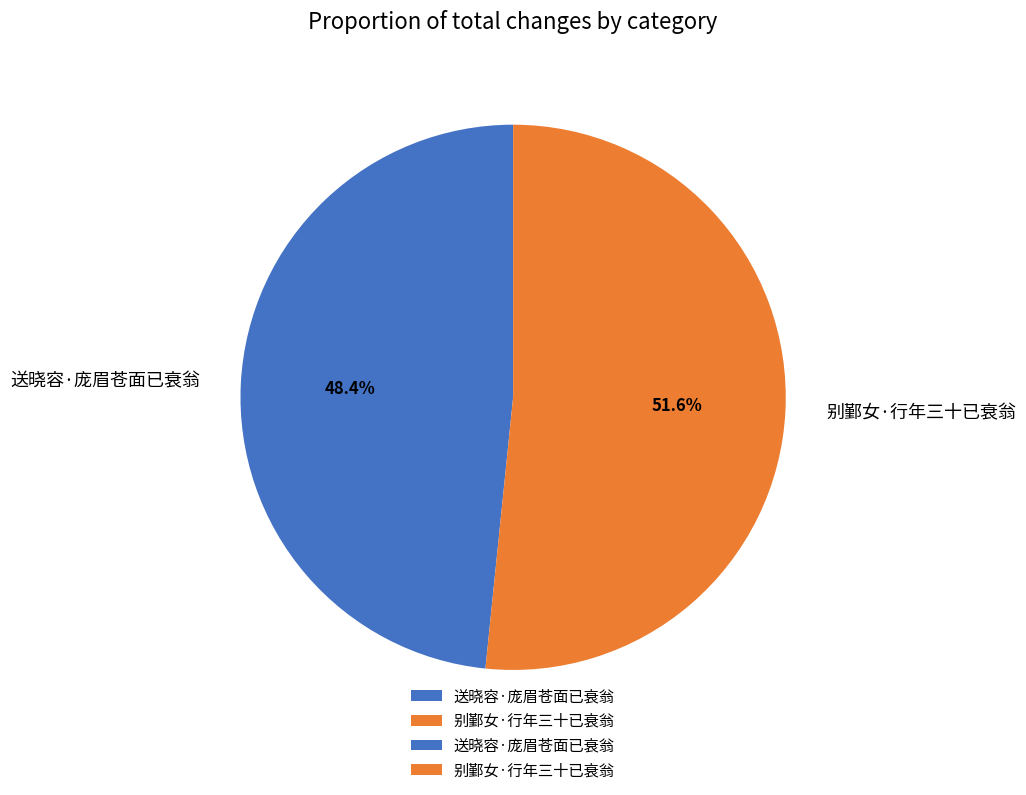

To the nearest percent, what percentage of the pie is 别鄞女·行年三十已衰翁?

52%